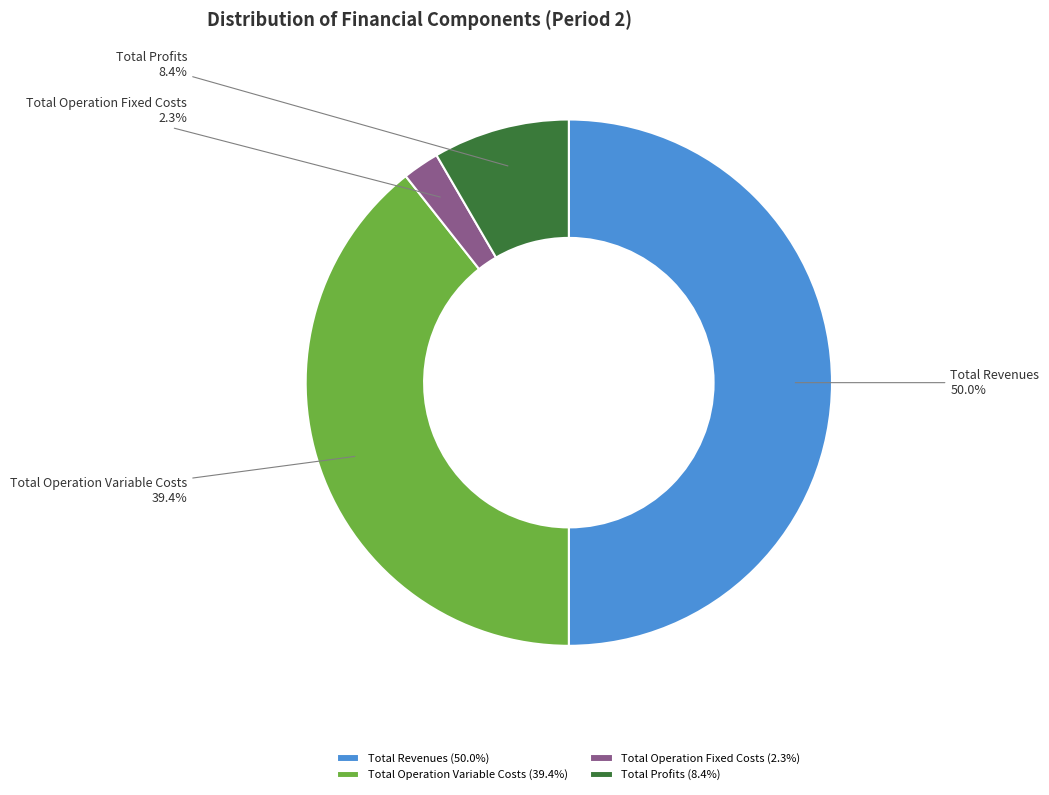

Which has a higher value, Total Operation Variable Costs or Total Profits?

Total Operation Variable Costs